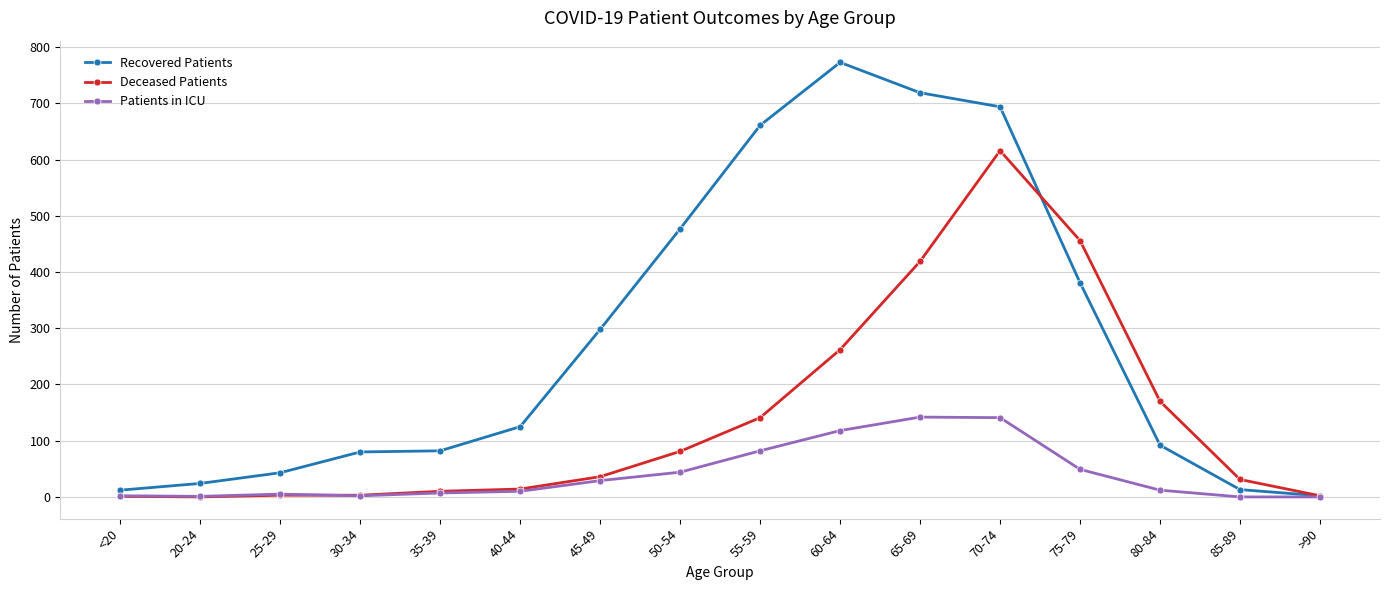

What position from the left is 60-64?

10